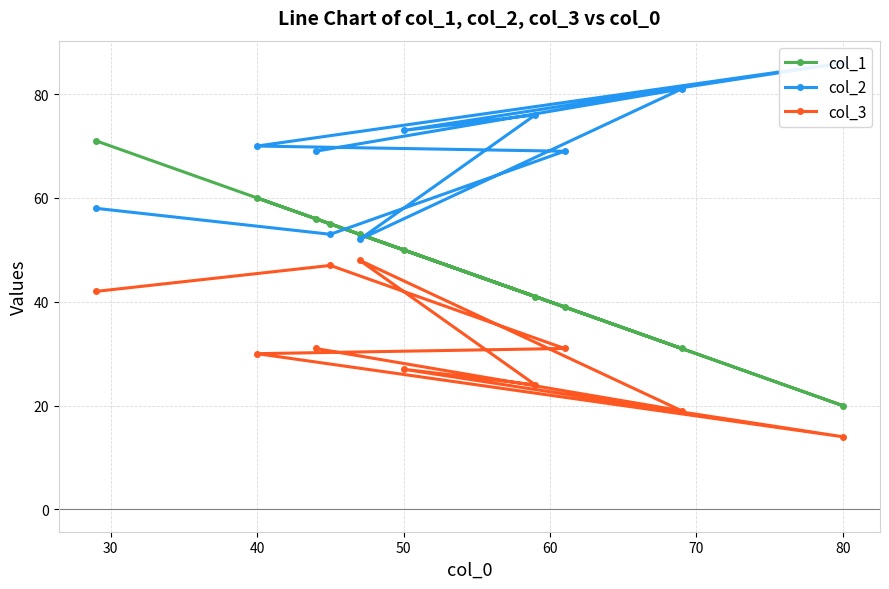

What is the highest value of the col_3 series?

48